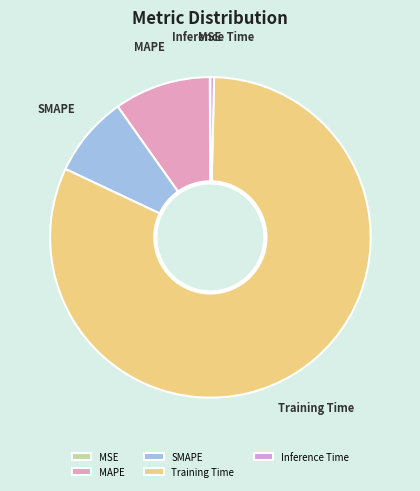

Which slice represents more than half of the pie?

Training Time